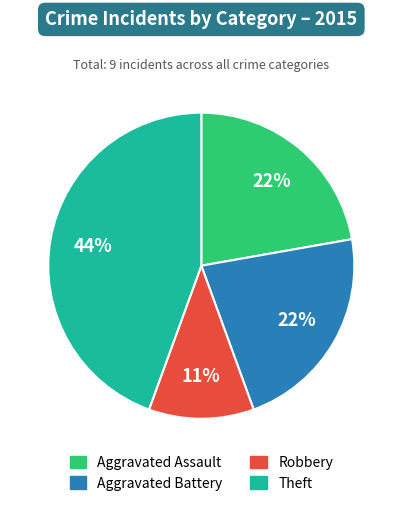

What is the smallest slice in the pie chart?

Robbery